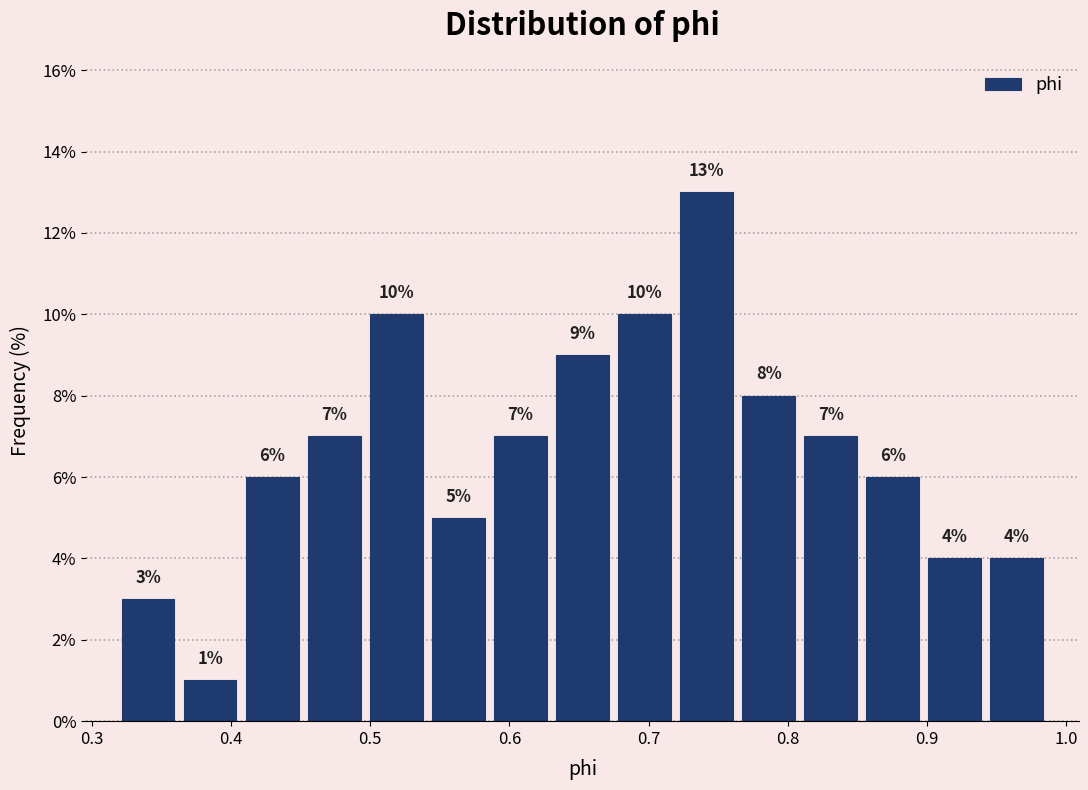

How tall is the bar that spans 0.63 to 0.67 on the x-axis? The bar edges are not printed on the chart, so give them approximately, as read against the axis.

9